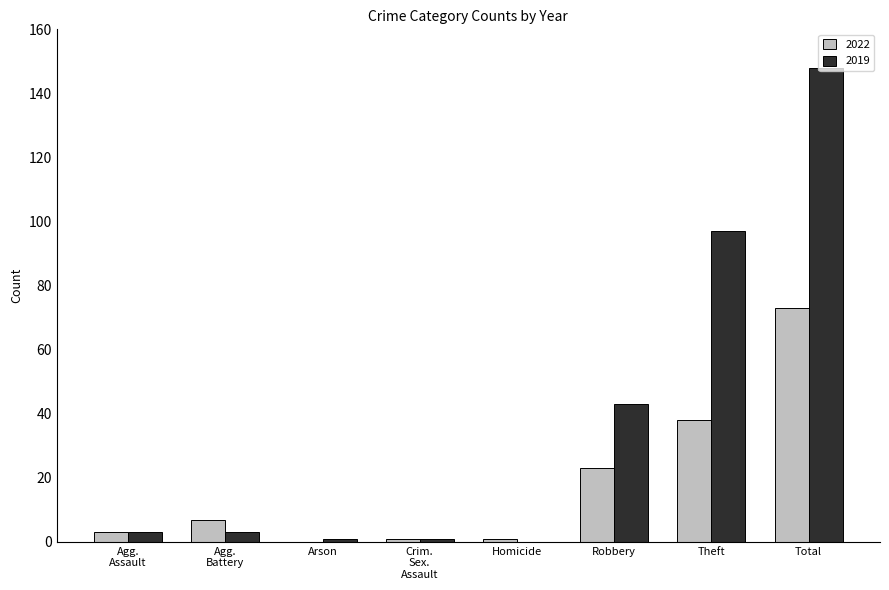

The 2019 series shows -95 at Homicide. True or false?

False